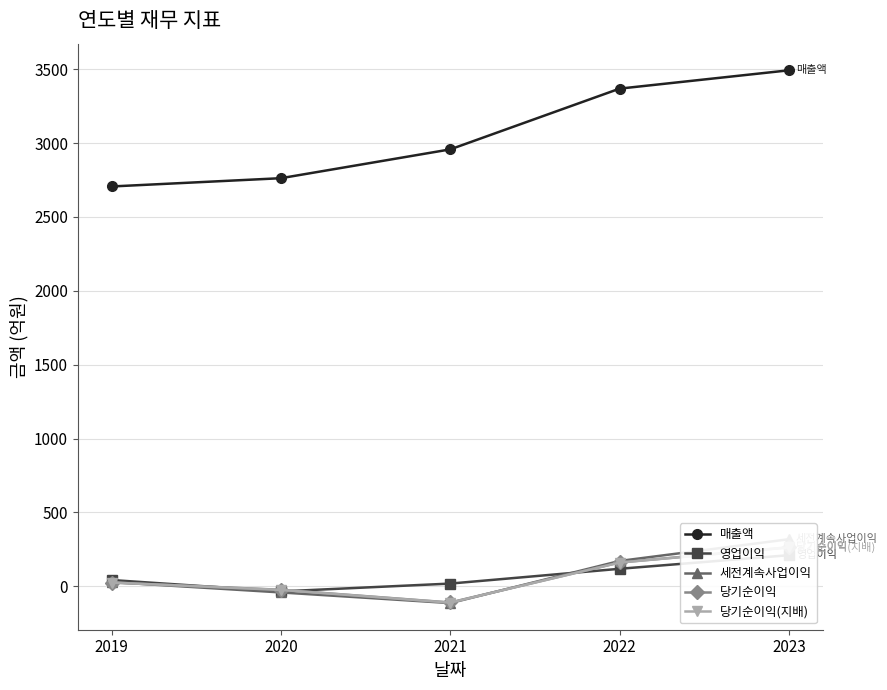

Is the value of 매출액 at 2020 greater than the value of 당기순이익 at 2019?

Yes